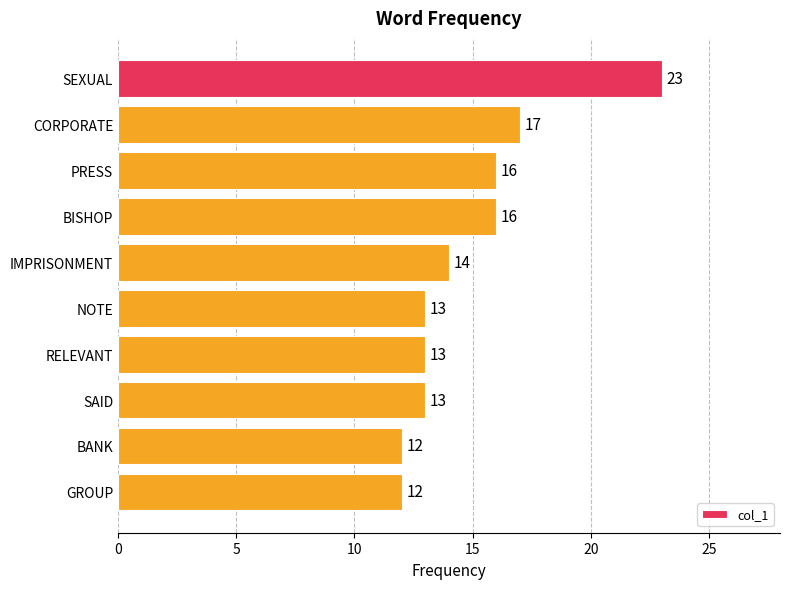

Reading top to bottom, what are all the values shown in this chart?

SEXUAL=23	CORPORATE=17	PRESS=16	BISHOP=16	IMPRISONMENT=14	NOTE=13	RELEVANT=13	SAID=13	BANK=12	GROUP=12